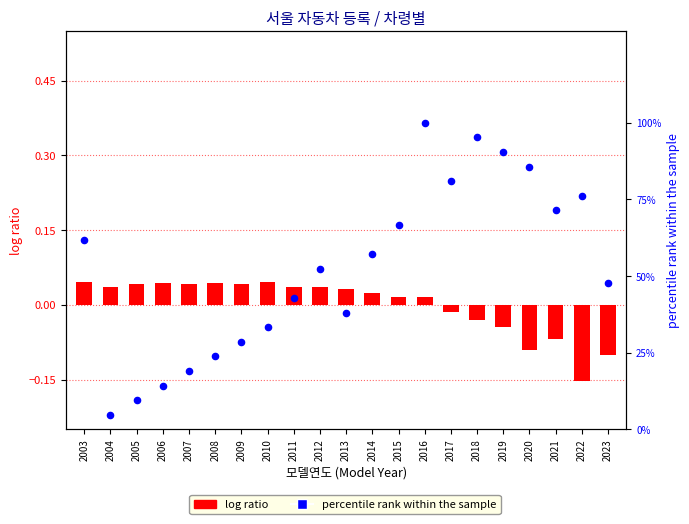

What is the total value across all series at 2015?

0.7